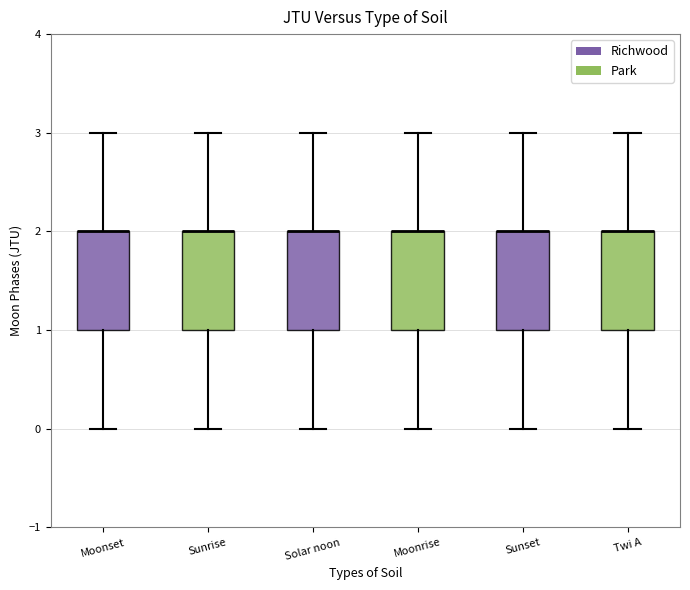

Reading left to right, read every box against the y-axis: the position of its median line, the range the box covers, and the ends of its whiskers. The values are not printed on the chart, so give them approximately, as read against the axis.

Moonset: median 2 (drawn on the box's upper edge), box 1 to 2, whiskers 0 to 3
Sunrise: median 2 (drawn on the box's upper edge), box 1 to 2, whiskers 0 to 3
Solar noon: median 2 (drawn on the box's upper edge), box 1 to 2, whiskers 0 to 3
Moonrise: median 2 (drawn on the box's upper edge), box 1 to 2, whiskers 0 to 3
Sunset: median 2 (drawn on the box's upper edge), box 1 to 2, whiskers 0 to 3
Twi A: median 2 (drawn on the box's upper edge), box 1 to 2, whiskers 0 to 3